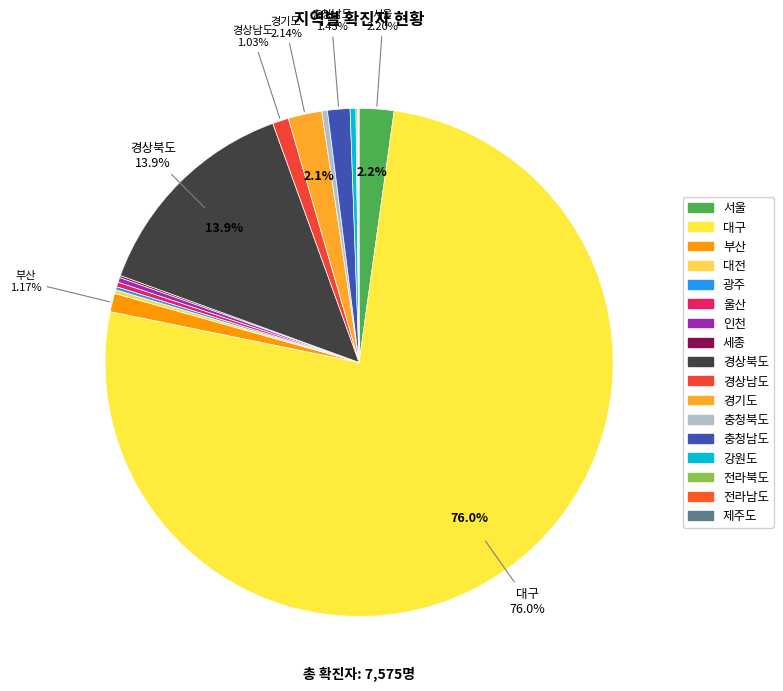

Combined, what portion of the pie is 전라북도 and 제주도?

0.1%